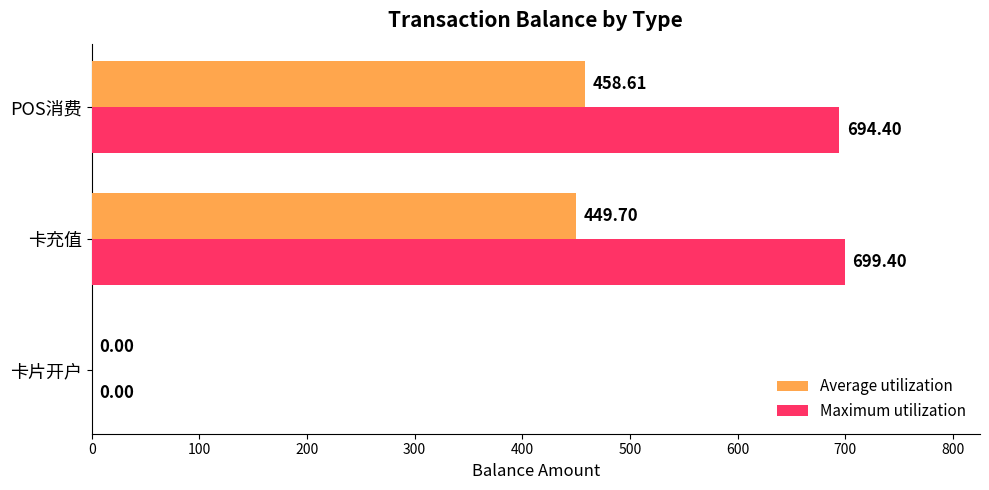

Count the number of categories in the chart.

3